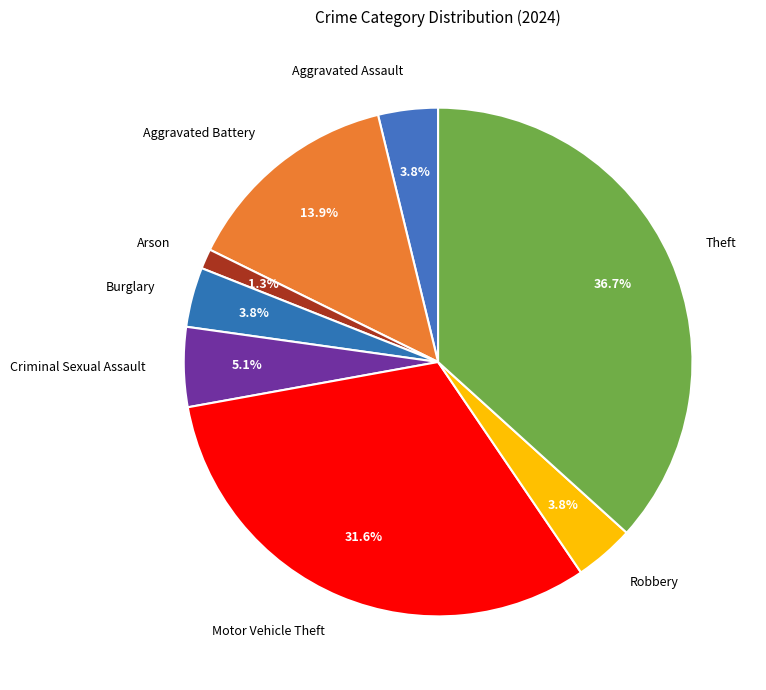

Which slice is the largest?

Theft